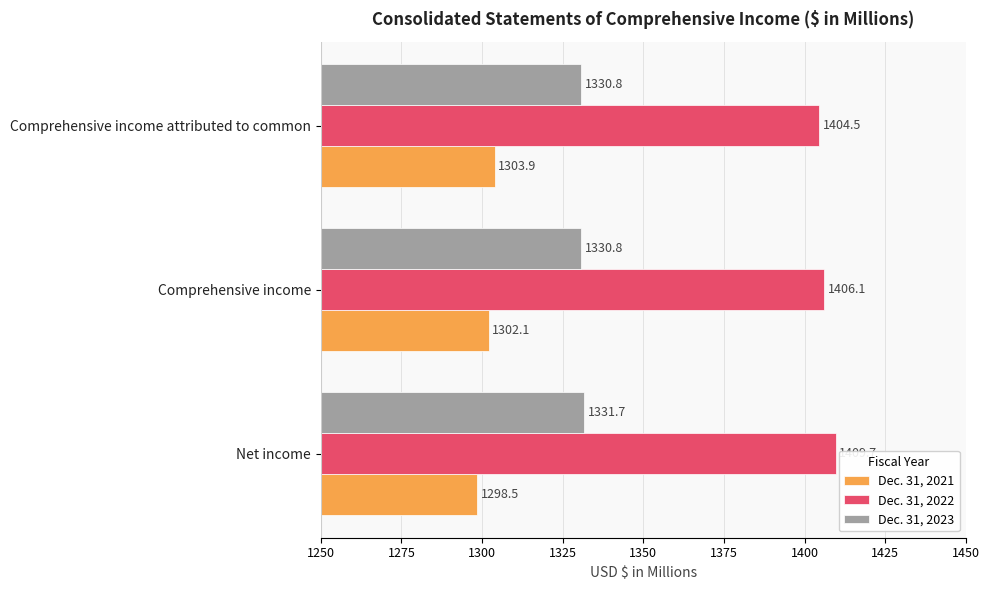

What is the maximum value for Dec. 31, 2021?

1303.9